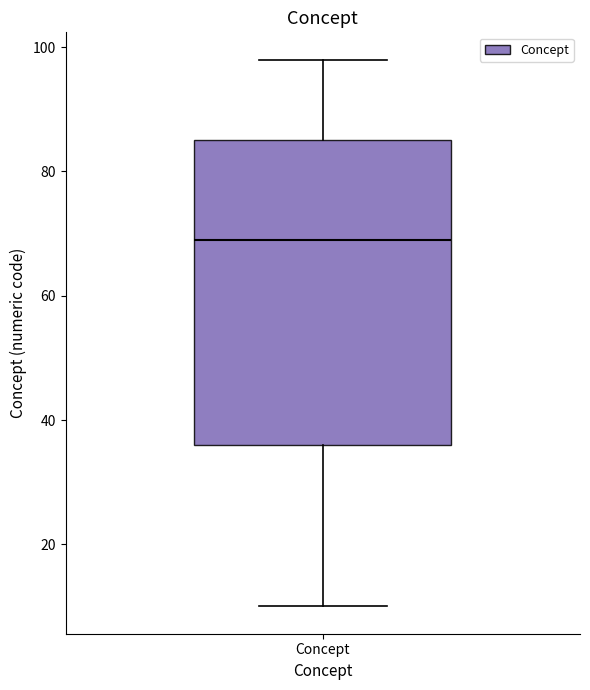

Transcribe this box plot: give where the median line is, the range the box spans, and where the two whiskers end, as read against the y-axis. The values are not printed on the chart, so give them approximately, as read against the axis.

median 70, box 36 to 86, whiskers 10 to 98